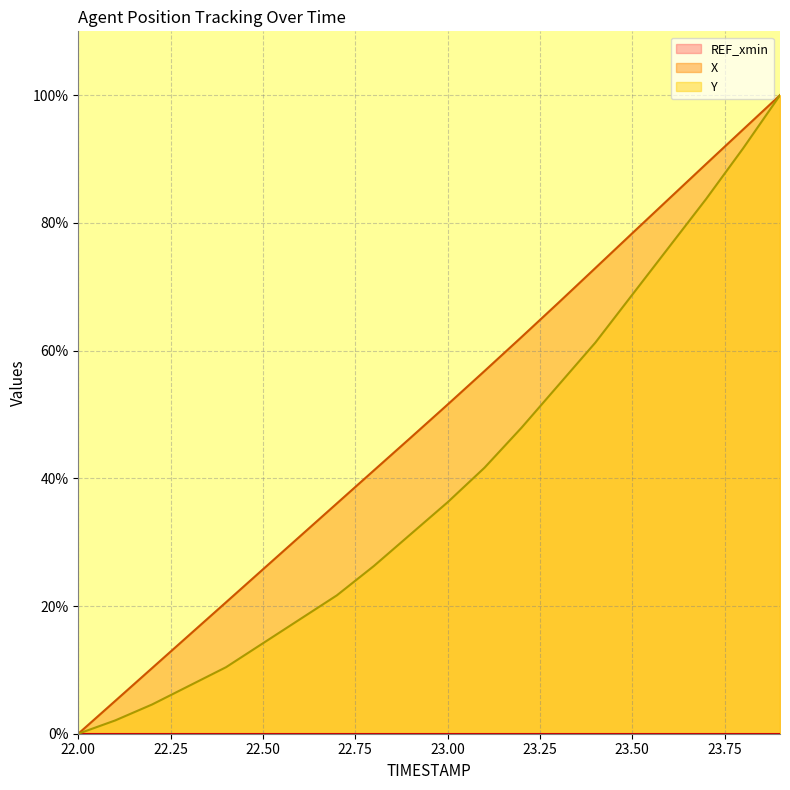

True or false: Y and X cross at least once.

False